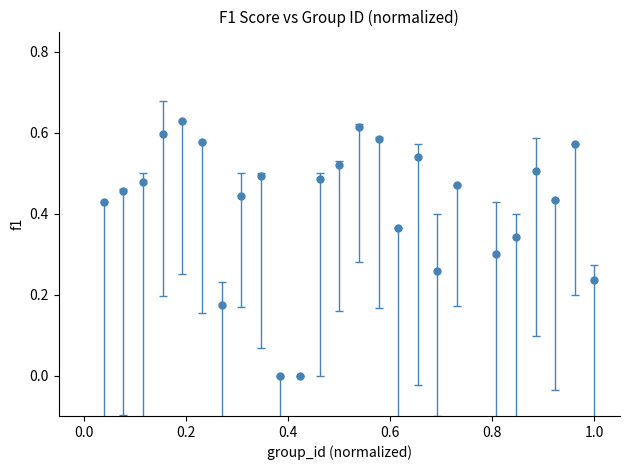

How many points are higher than both their immediate neighbors (excluding endpoints)?

7